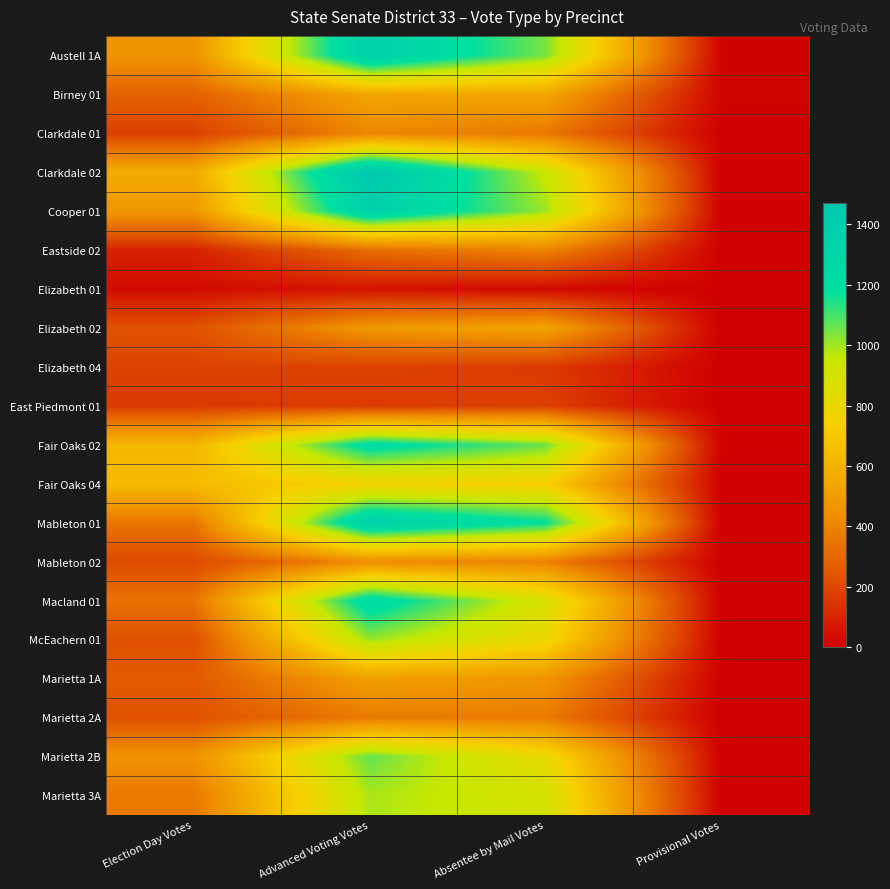

Which has a higher value, Absentee by Mail Votes or Advanced Voting Votes?

Advanced Voting Votes